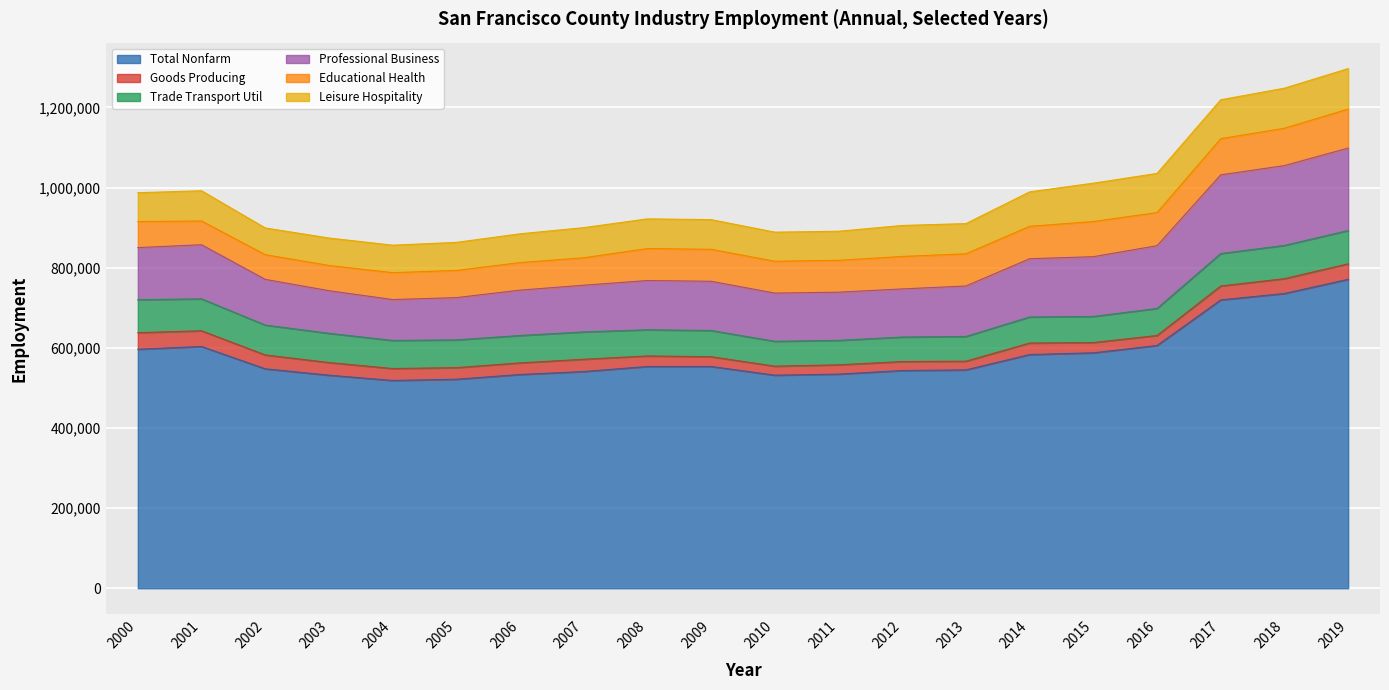

What is the highest value of the Trade Transport Util series?

83100